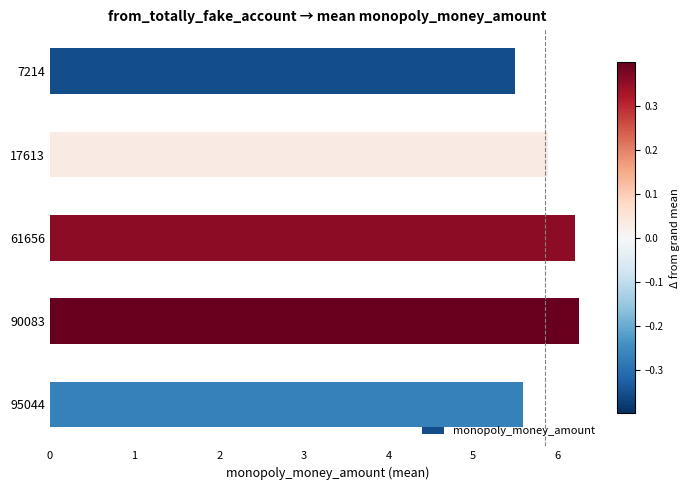

What is the ratio of the value at 17613 to the value at 7214?

1.1